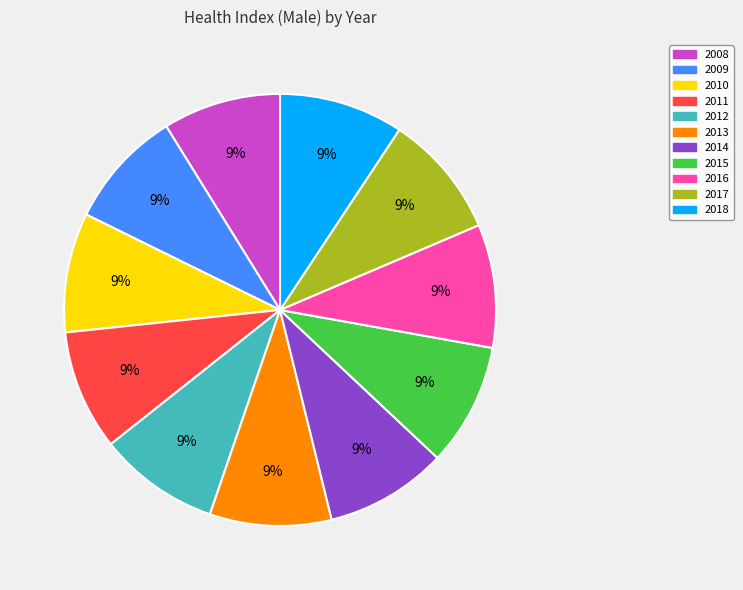

Does 2015 account for over 50% of the chart?

No